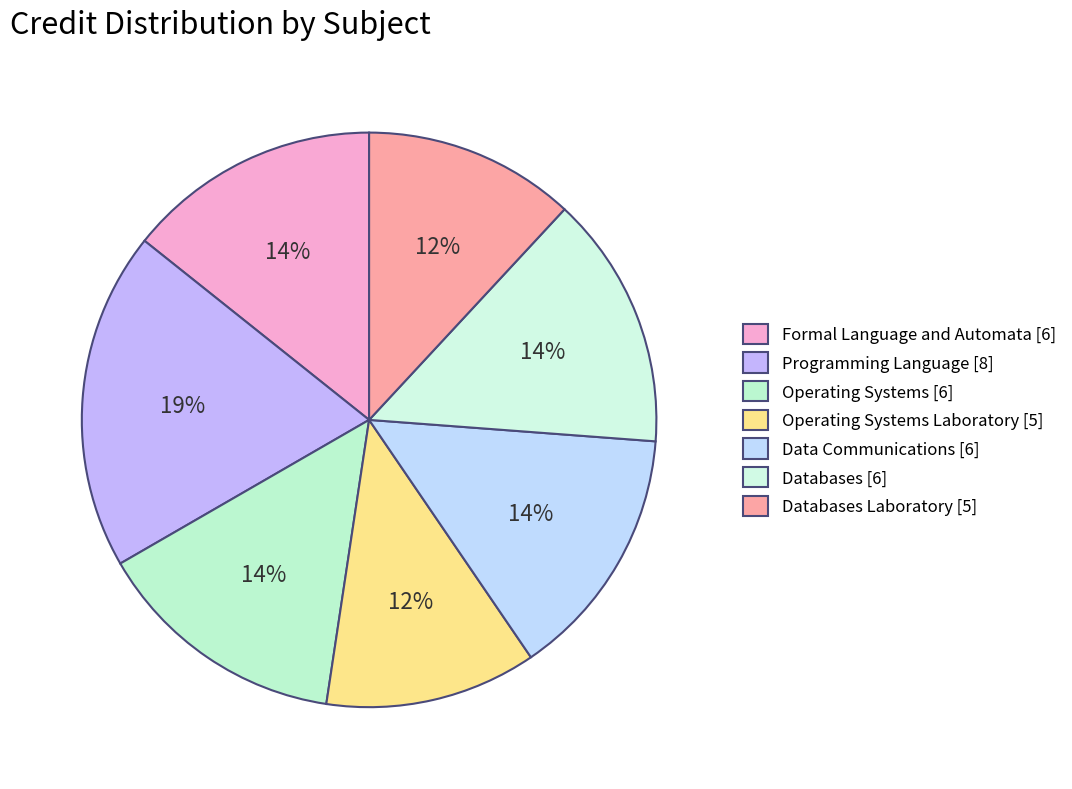

Combined, do Formal Language and Automata [6] and Operating Systems [6] account for over 50%?

No